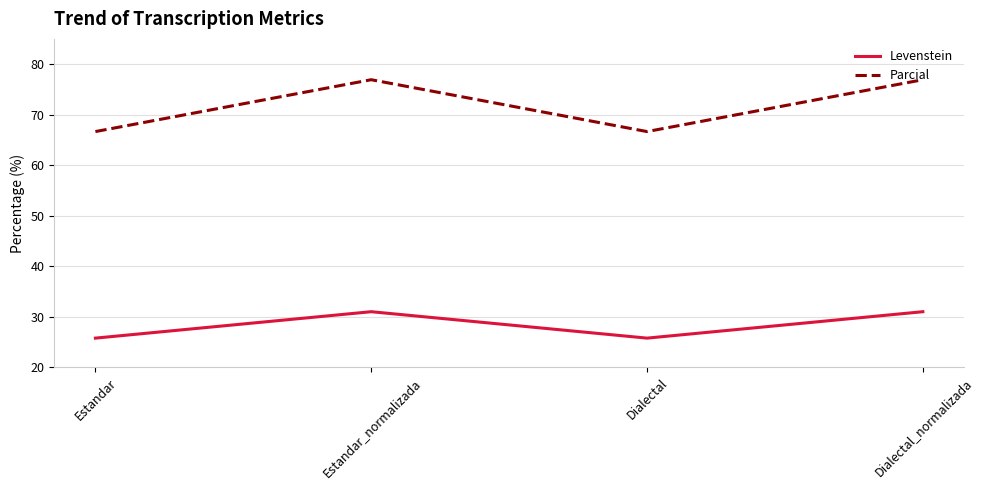

Which series changed the most between Estandar and Dialectal_normalizada?

Parcial